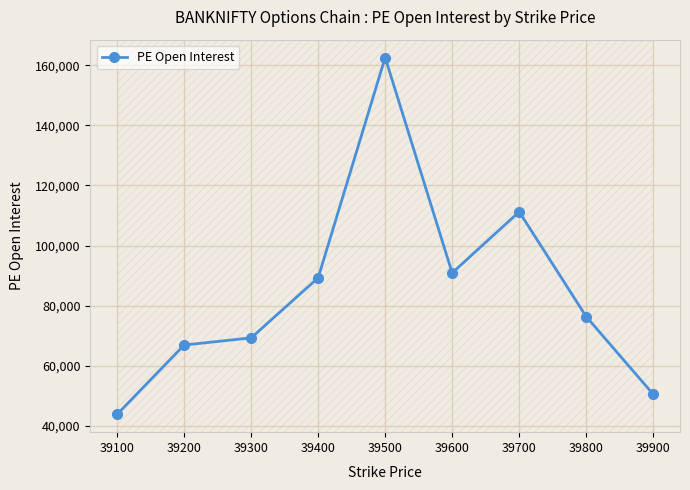

Between 39200 and 39700, which is larger?

39700